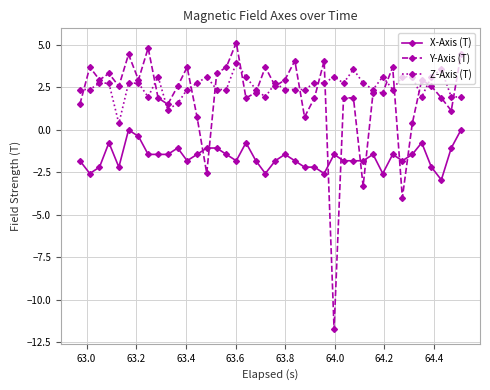

Rank the series by their maximum value, from highest to lowest.

Y-Axis (T), Z-Axis (T), X-Axis (T)